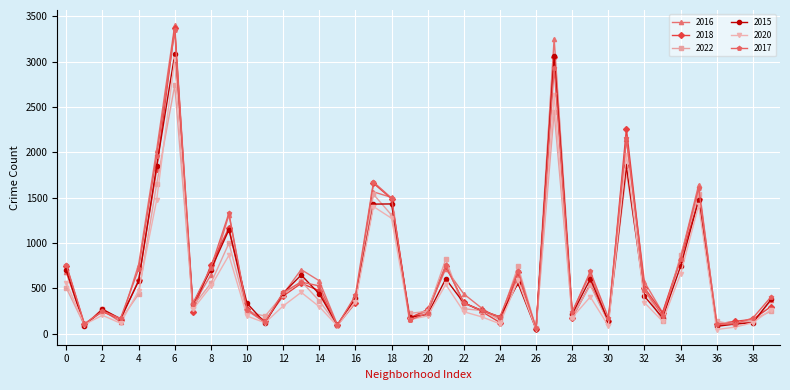

What are all the series names shown in the legend?

2016, 2018, 2022, 2015, 2020, 2017